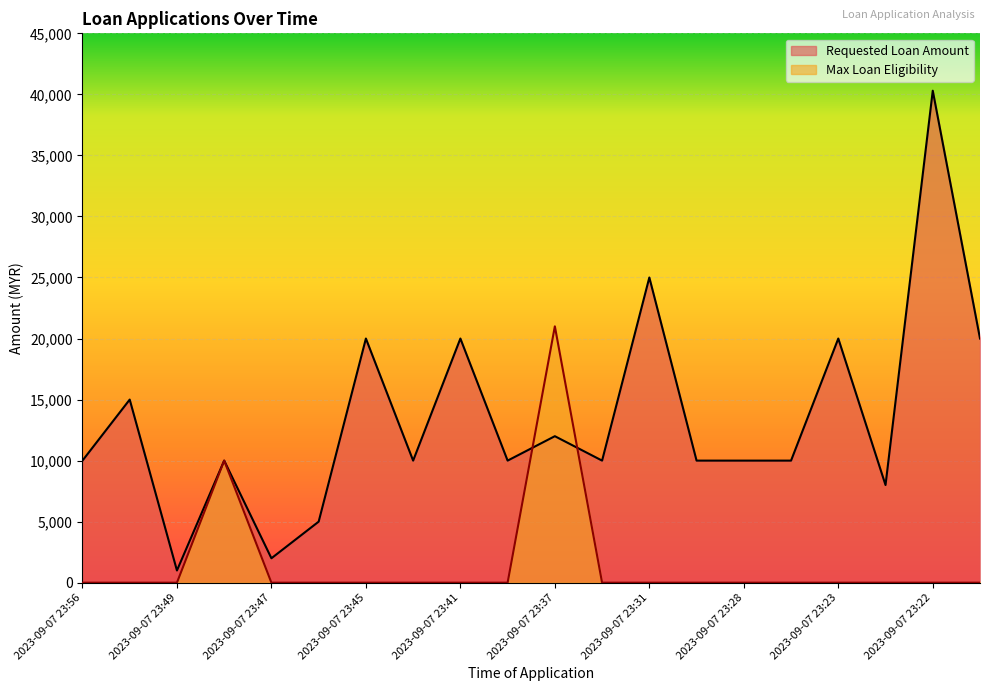

Which series has the widest spread of values?

Requested Loan Amount